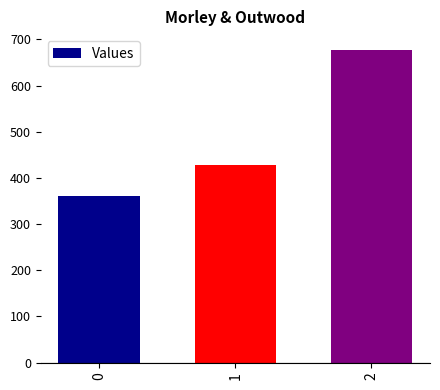

Where does the data first go above 428?

1